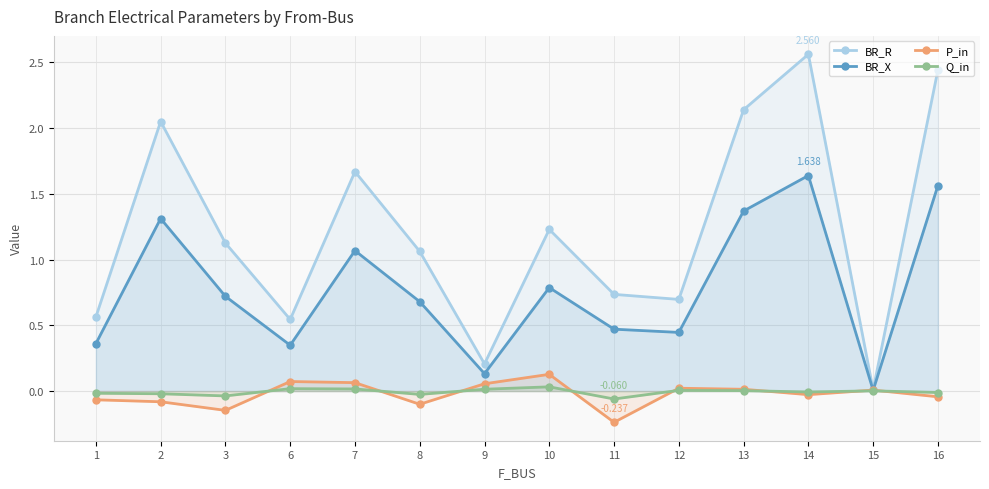

At 8, list the series in order from smallest to largest.

P_in, Q_in, BR_X, BR_R